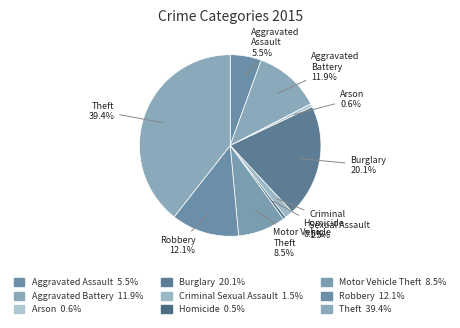

How many slices are in this pie chart?

9